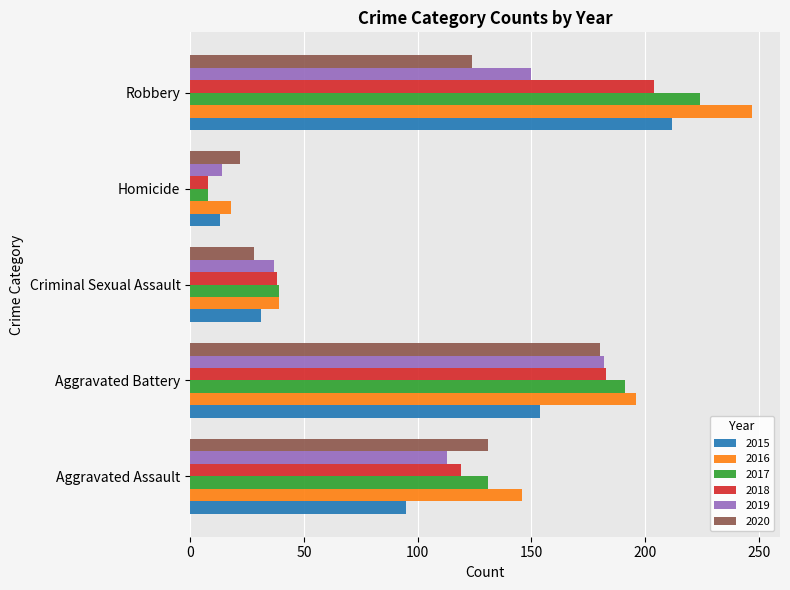

What is the spread (max minus min) of values at Homicide?

14